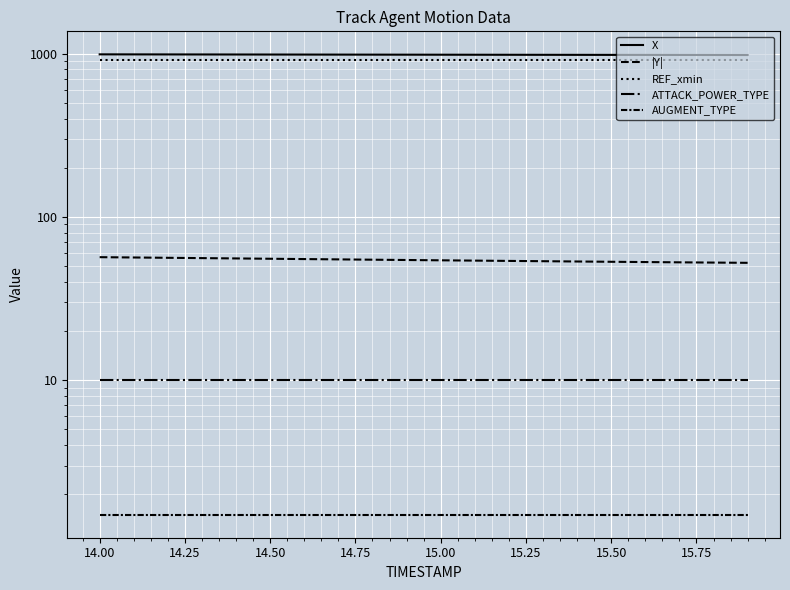

What is the difference between the maximum and second lowest values in the X series?

8.8